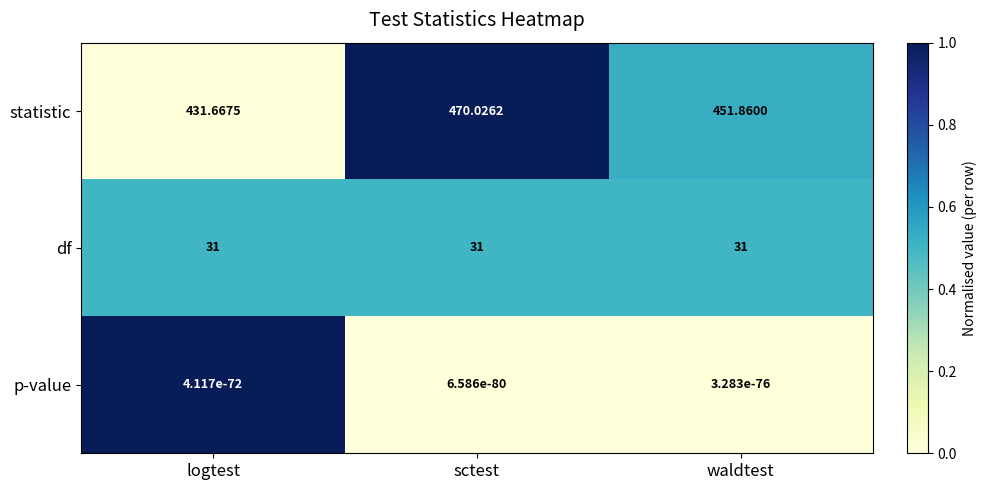

Rank the series by their maximum value, from lowest to highest.

p-value, df, statistic